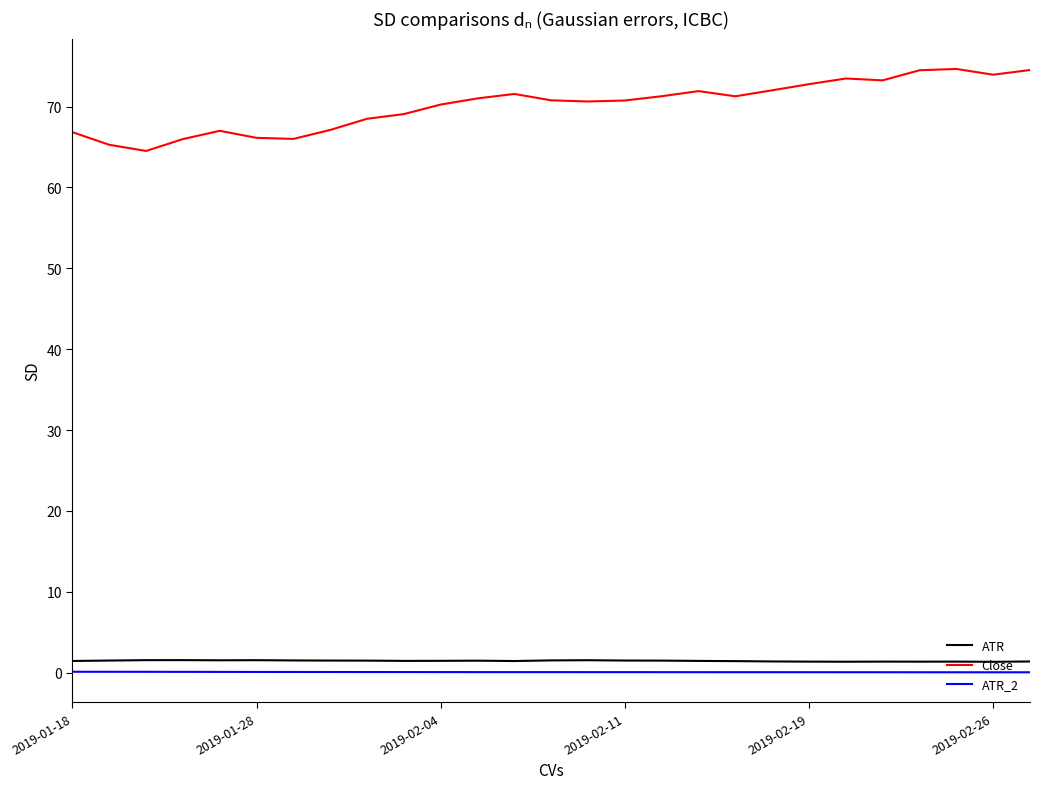

How many lines are shown in the chart?

3